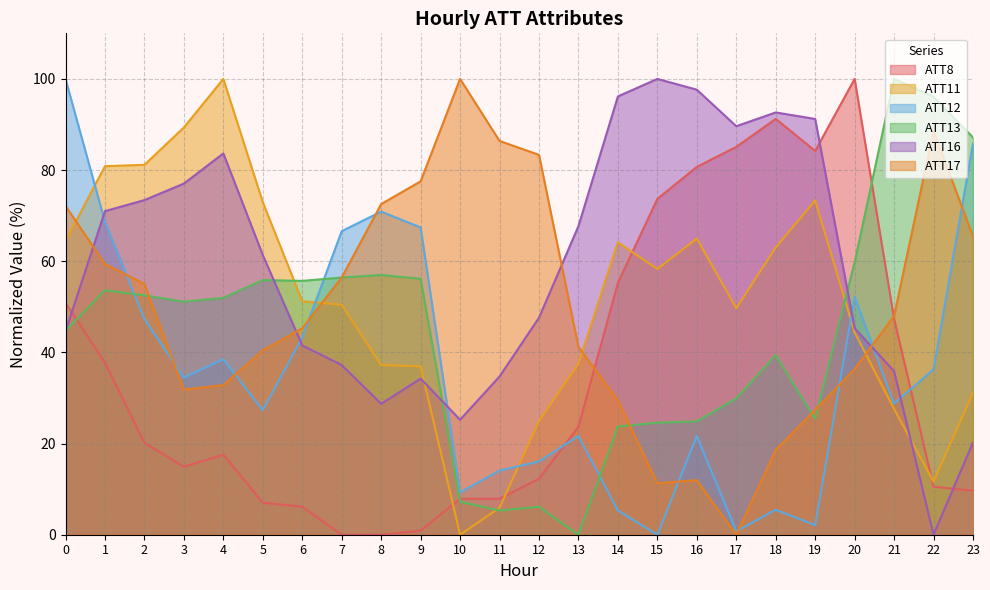

List the labels in order of ATT16 value, smallest first.

22, 23, 10, 8, 9, 11, 21, 7, 6, 0, 20, 12, 5, 13, 1, 2, 3, 4, 17, 19, 18, 14, 16, 15